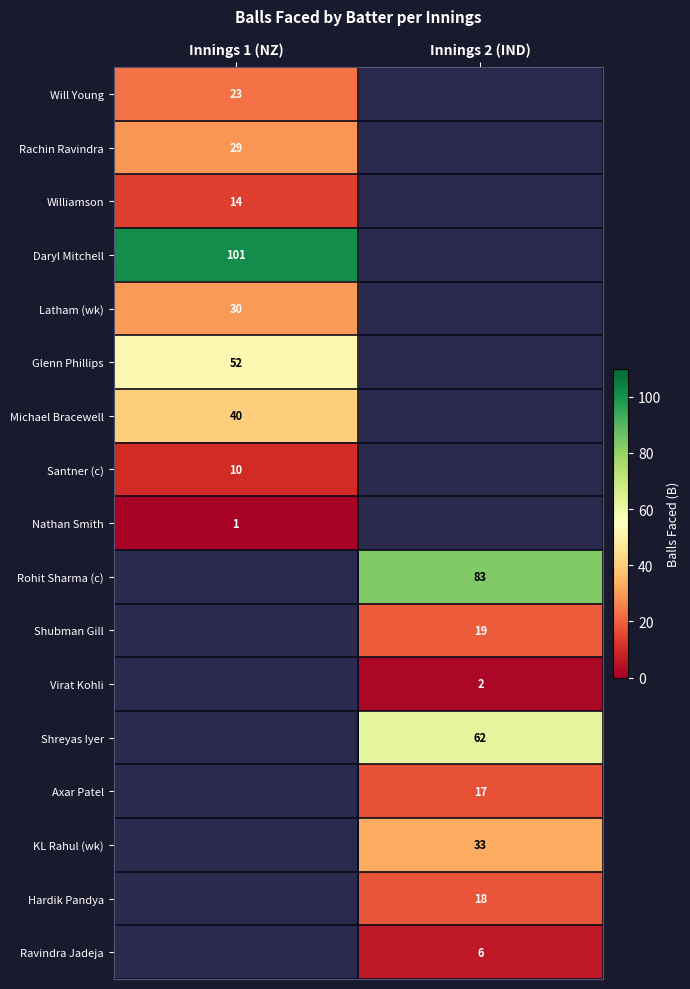

The Latham (wk) series shows 12 at Innings 1 (NZ). True or false?

False